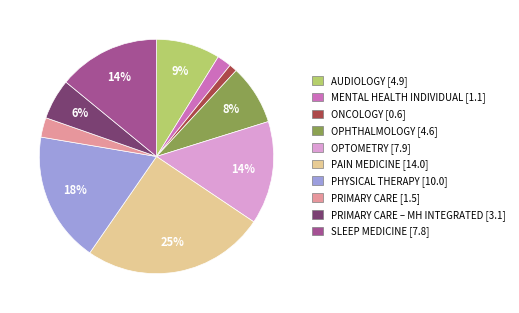

To the nearest percent, what is the average slice percentage?

10%